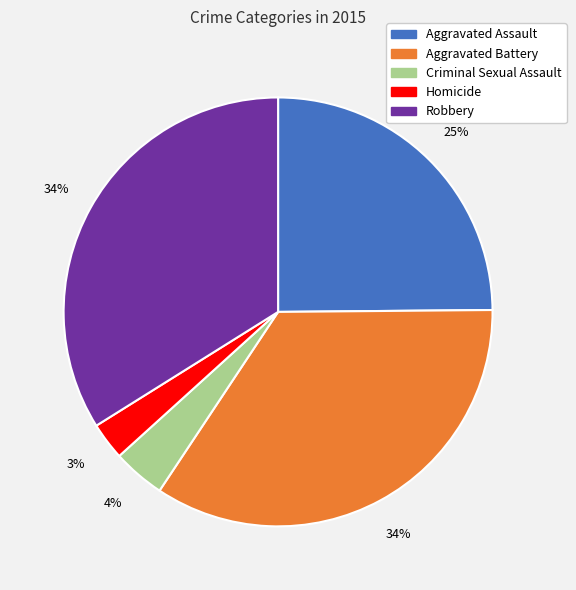

How many slices are in this pie chart?

5